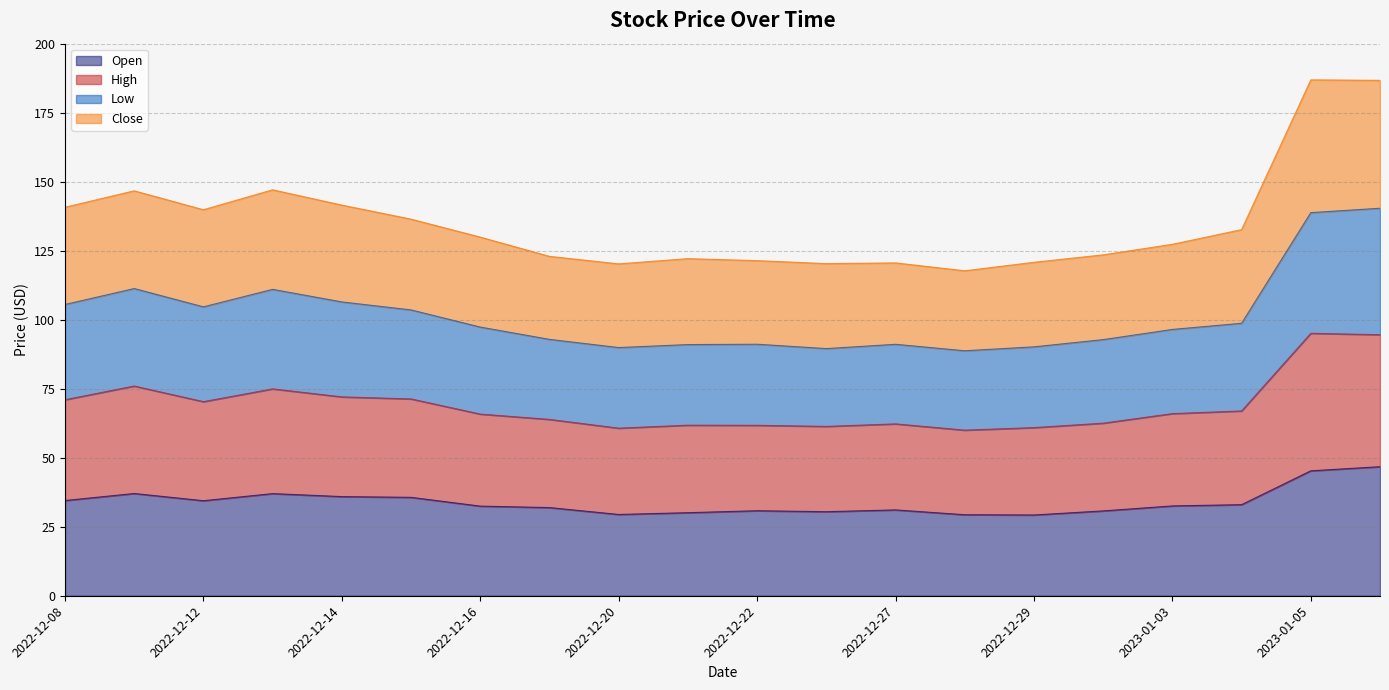

What is the greatest value displayed?

186.9